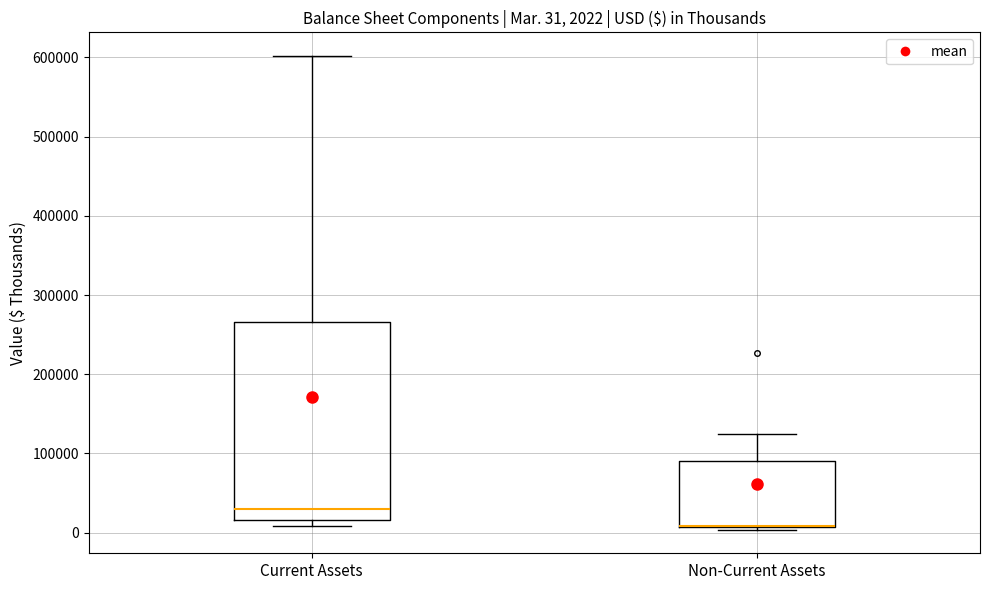

Which box is the tallest, from its lower edge to its upper edge?

Current Assets